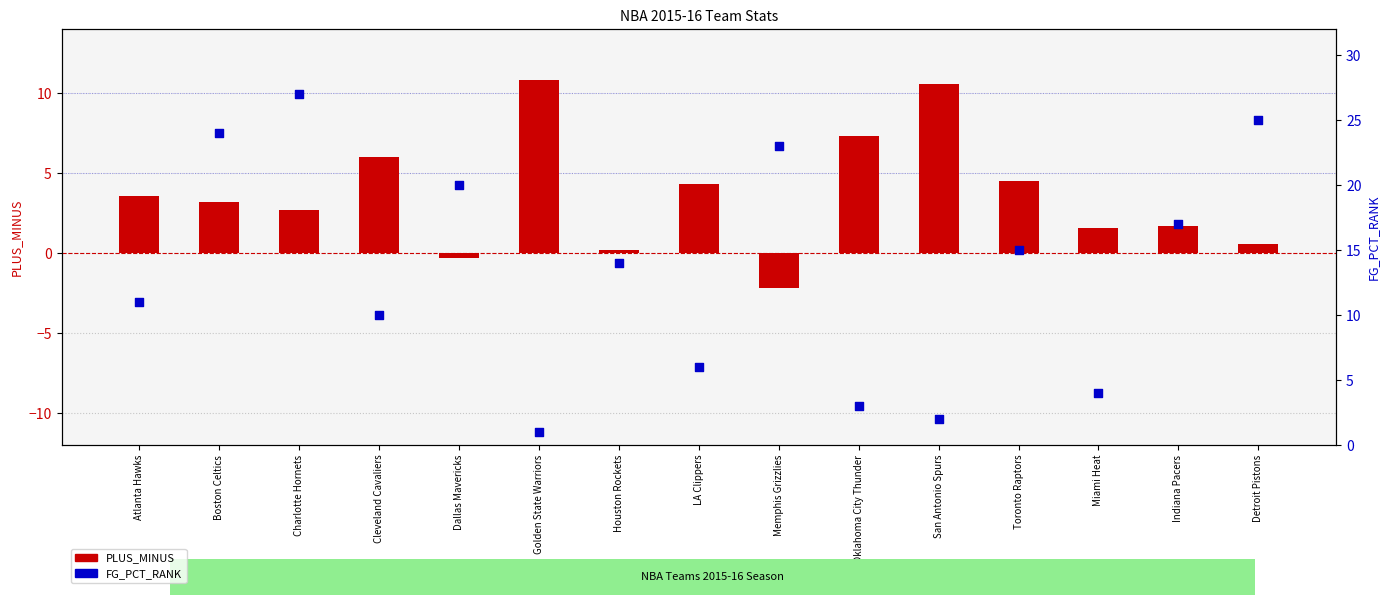

Which series has the largest Y range (max minus min)?

FG_PCT_RANK